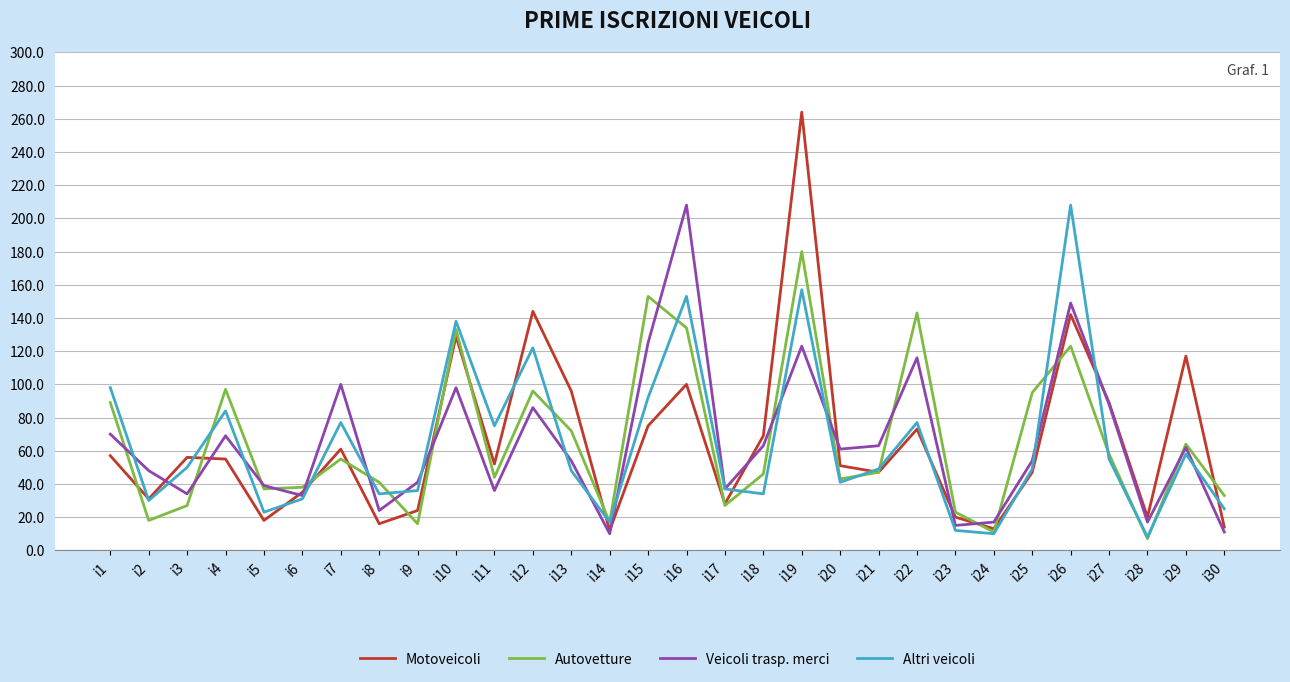

At i4, list the series in order from largest to smallest.

Autovetture, Altri veicoli, Veicoli trasp. merci, Motoveicoli